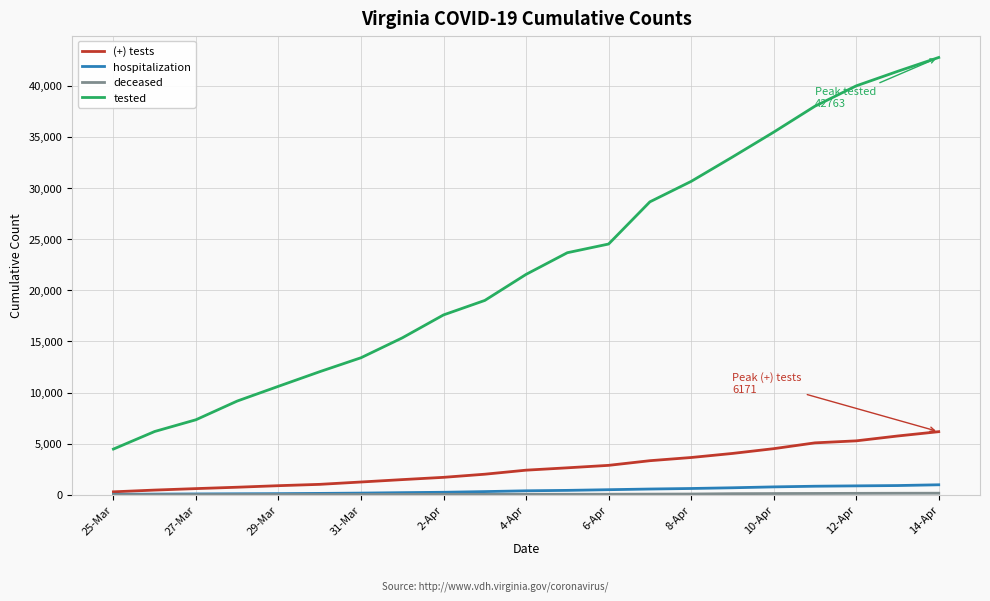

What is the highest value of the tested series?

42763